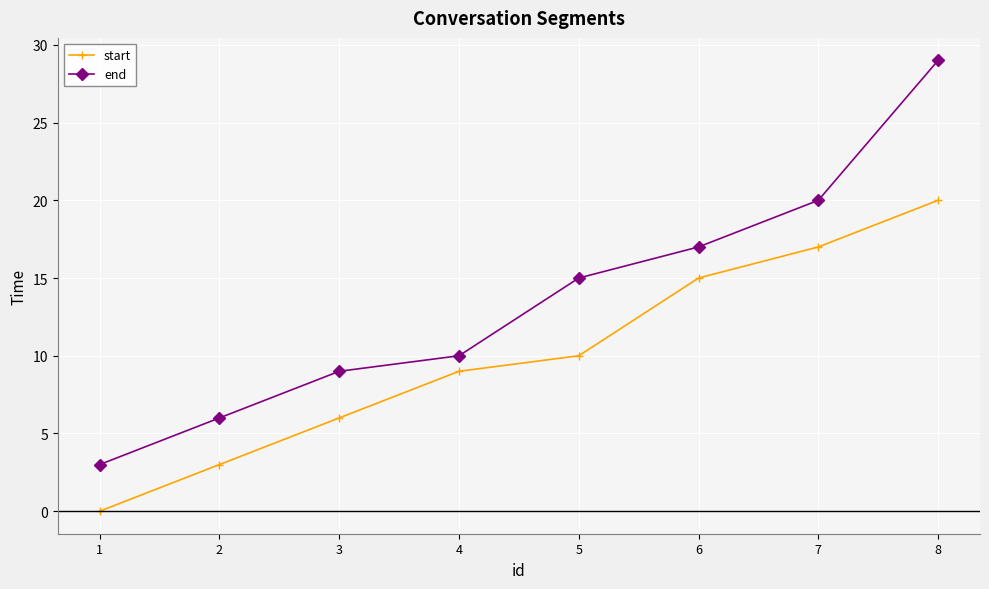

How many categories are shown in the chart?

8